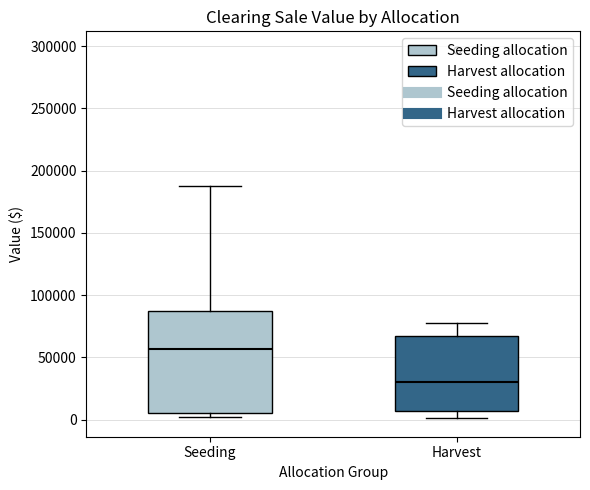

Which box has the highest median line?

Seeding